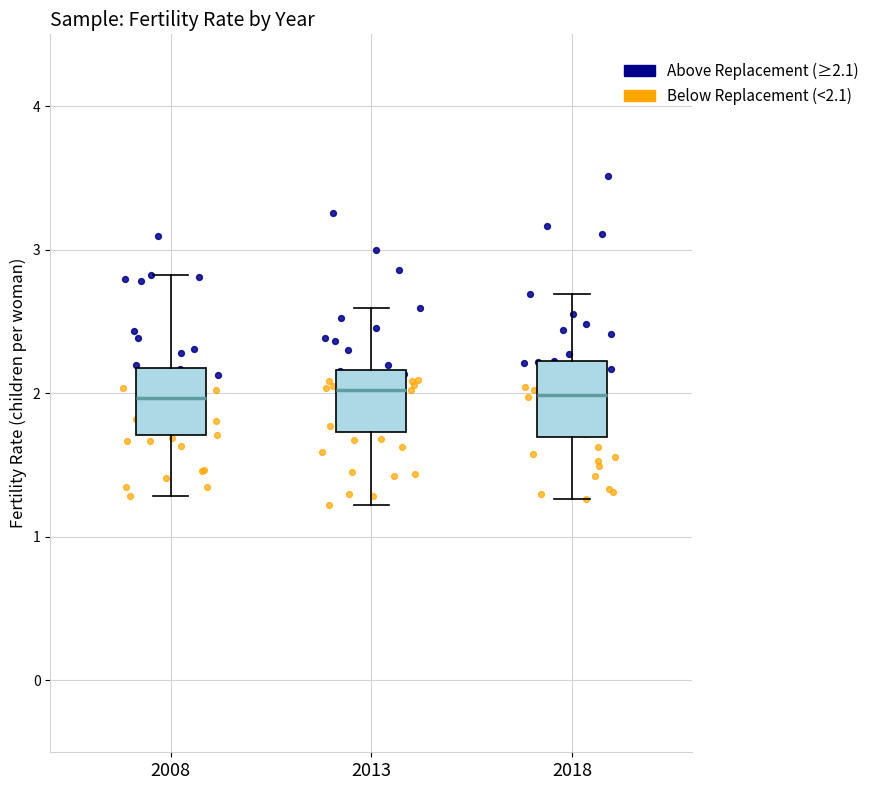

Reading left to right, transcribe this box plot: for each box, give where its median line is, the range the box spans, and where its two whiskers end, as read against the y-axis. The values are not printed on the chart, so give them approximately, as read against the axis.

2008: median 2.0, box 1.7 to 2.2, whiskers 1.3 to 2.8
2013: median 2.0, box 1.7 to 2.2, whiskers 1.2 to 2.6
2018: median 2.0, box 1.7 to 2.2, whiskers 1.3 to 2.7